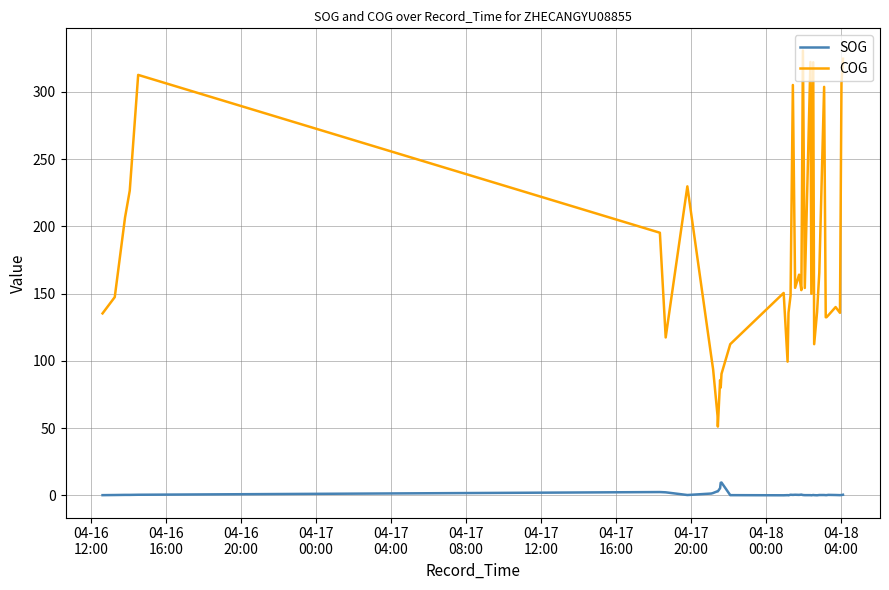

What is the difference between the maximum and minimum values in the COG series?

279.7